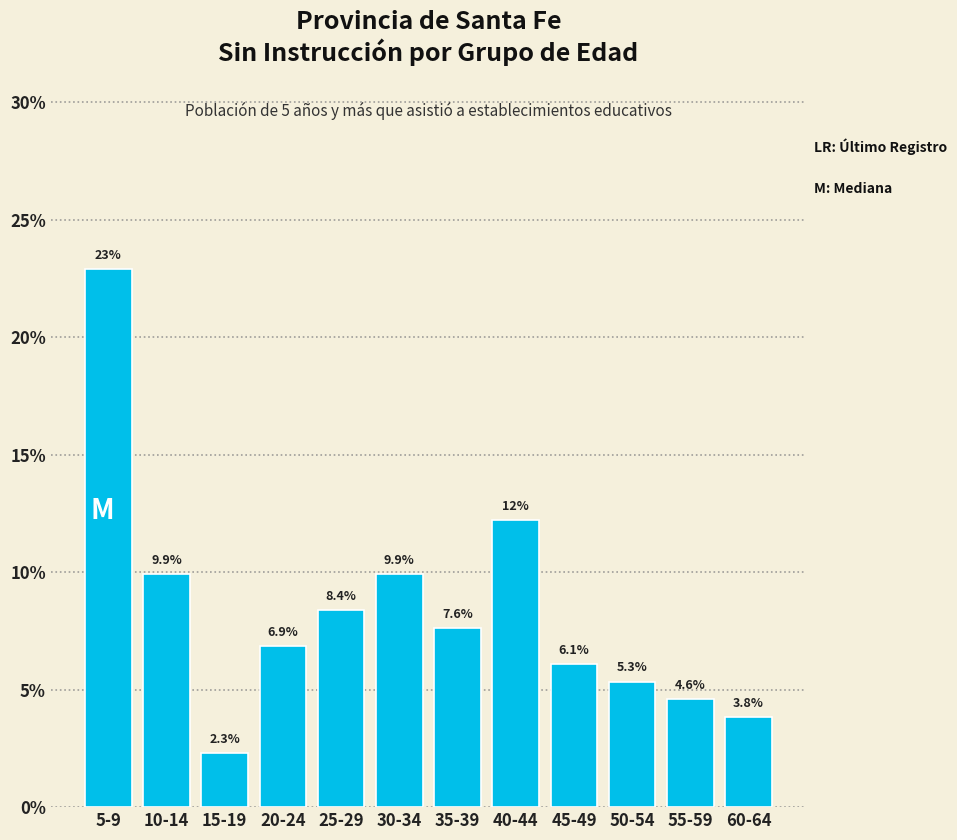

Reading right to left, transcribe all the data shown in this chart.

60-64=3.8	55-59=4.6	50-54=5.3	45-49=6.1	40-44=12.2	35-39=7.6	30-34=9.9	25-29=8.4	20-24=6.9	15-19=2.3	10-14=9.9	5-9=22.9